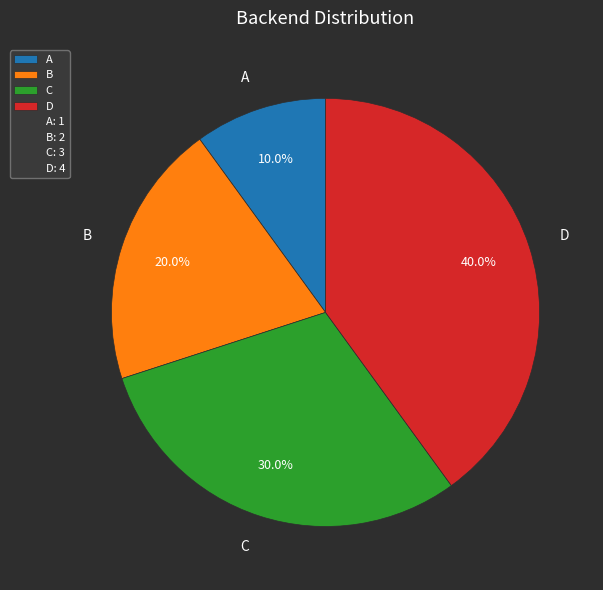

To the nearest percent, what percentage of the pie is C?

30%